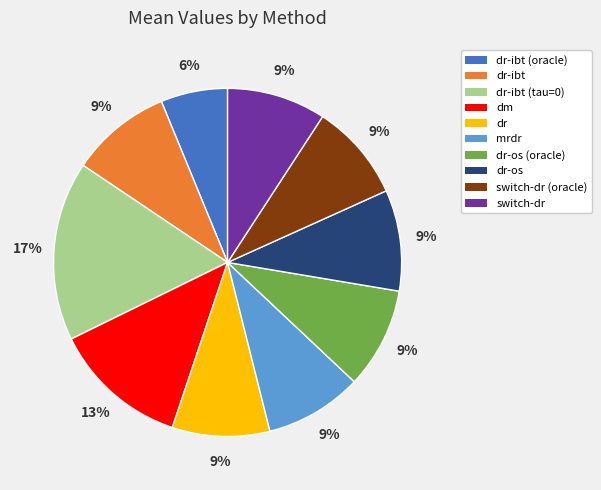

To the nearest percent, what is the average slice percentage?

10%